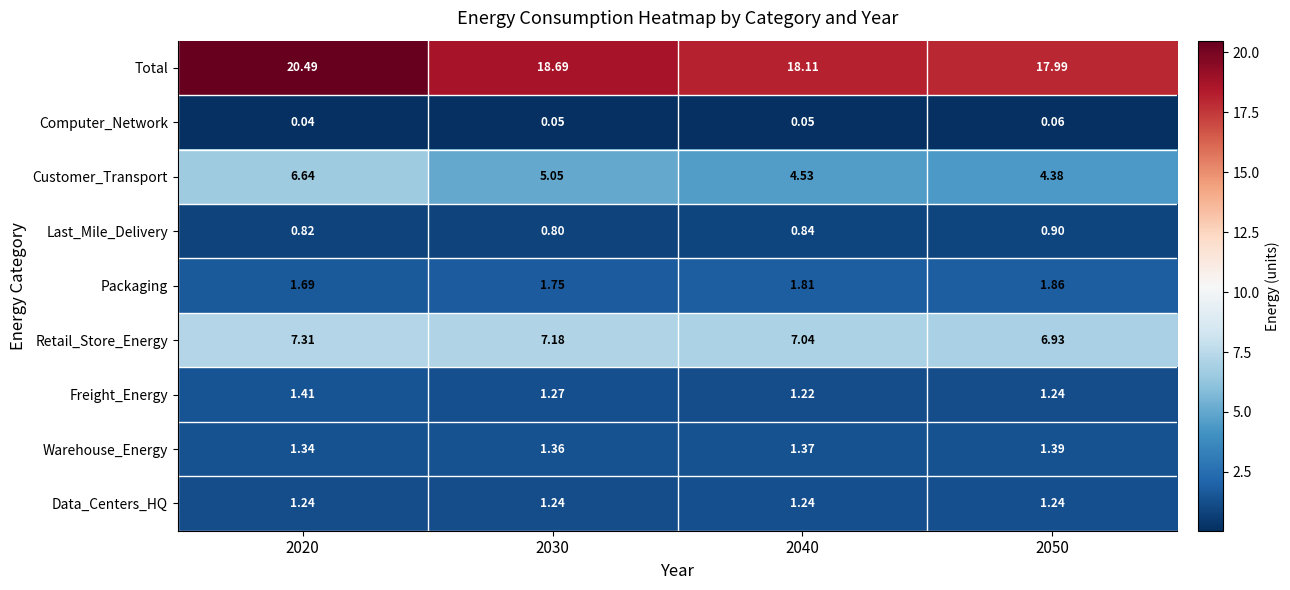

Rank the series by their maximum value, from lowest to highest.

Computer_Network, Last_Mile_Delivery, Data_Centers_HQ, Warehouse_Energy, Freight_Energy, Packaging, Customer_Transport, Retail_Store_Energy, Total